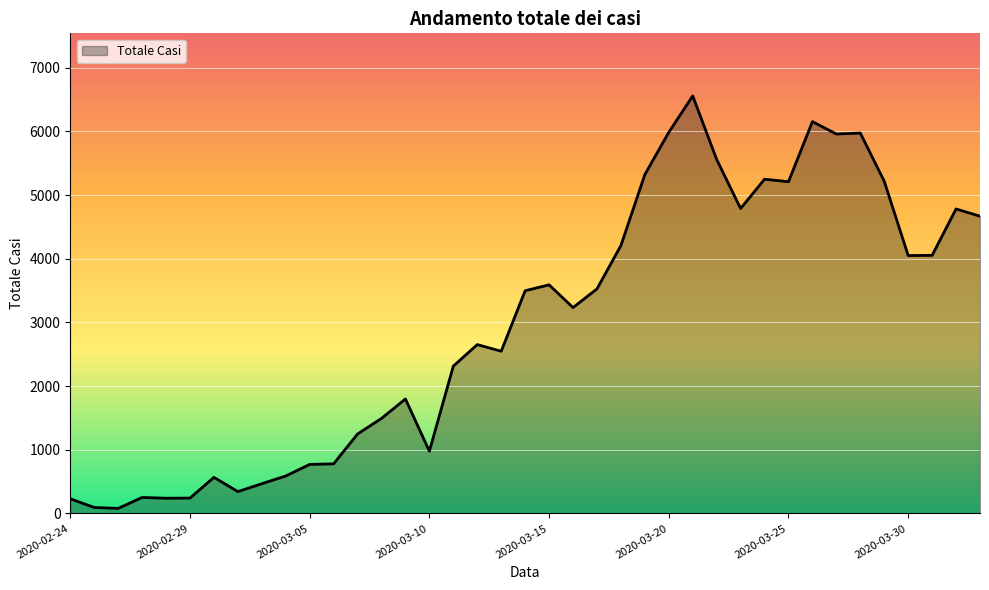

What is the difference between the maximum and minimum values?

6479